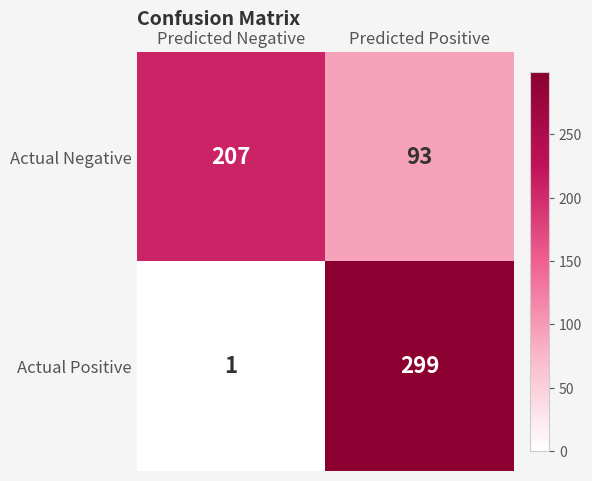

The value of Actual Positive at Predicted Positive is 299. True or false?

True